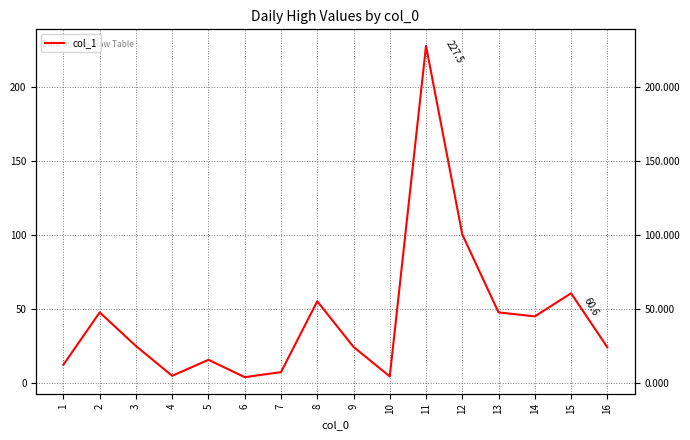

What is the difference between the second highest and minimum values?

96.3